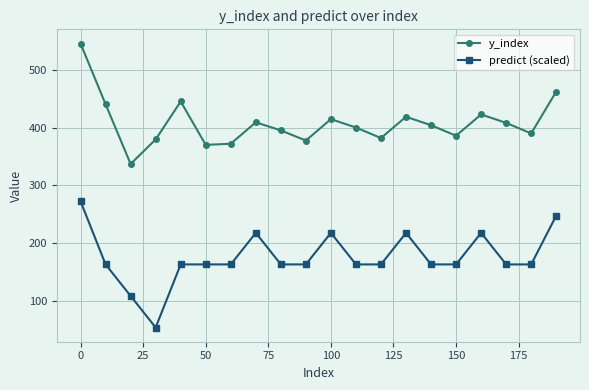

What is the value of the y_index point at the 7th from the left?

372.0